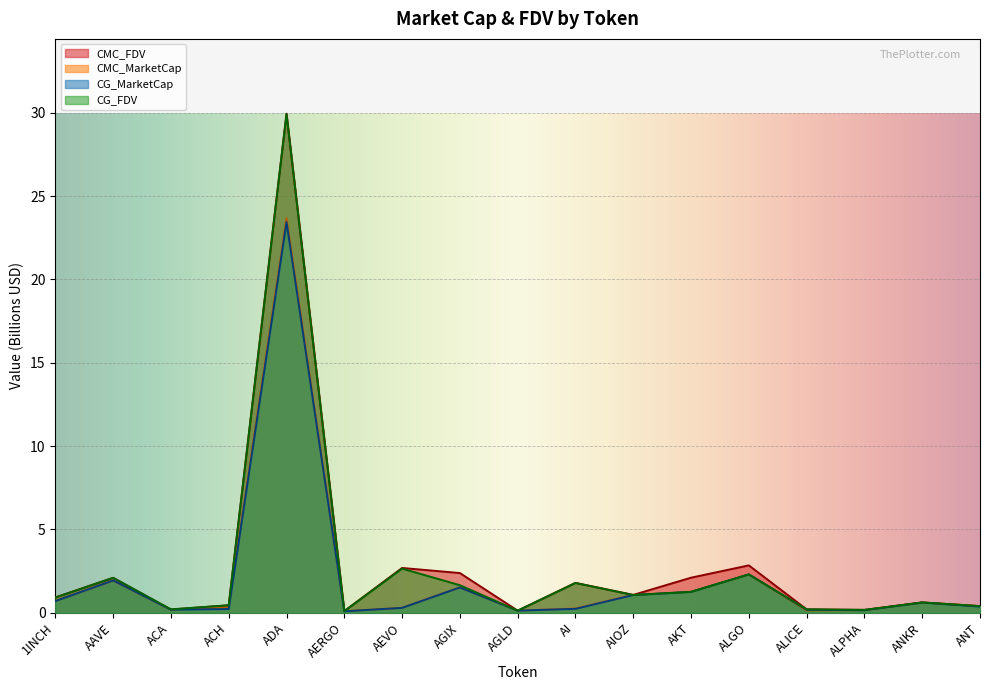

At which category is the sum across all series the highest?

ADA